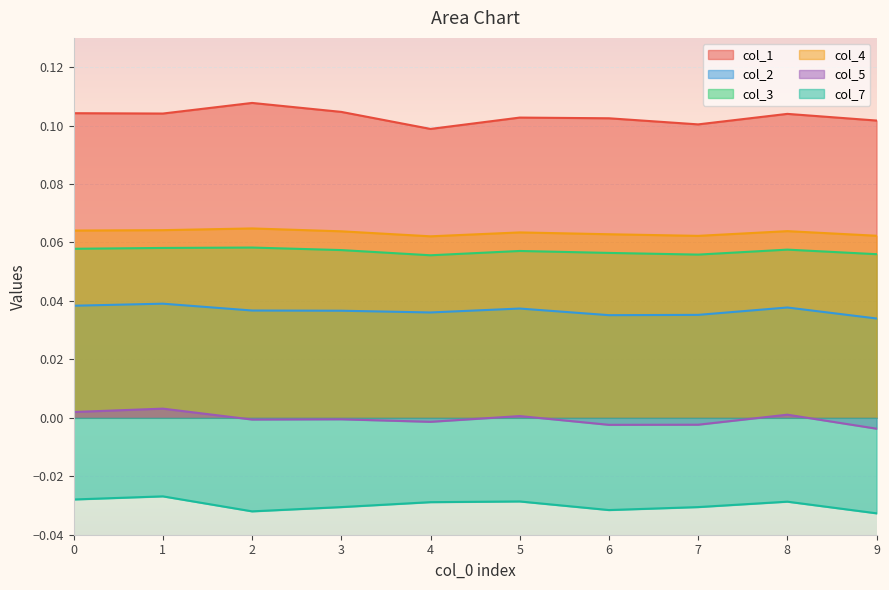

What is the difference between the highest and lowest values at 0?

0.1